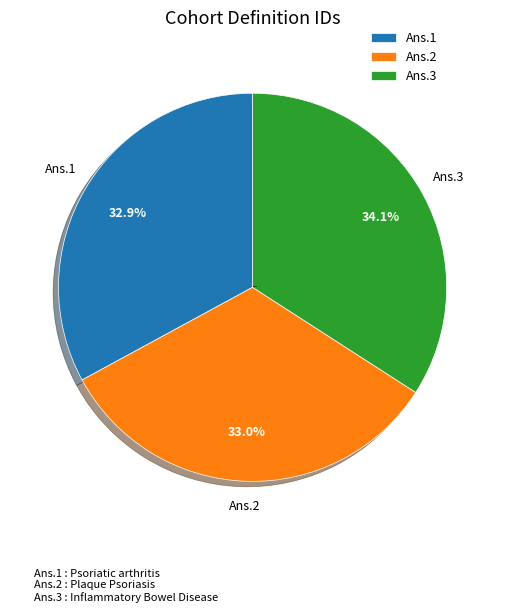

Does any single category account for the majority?

No